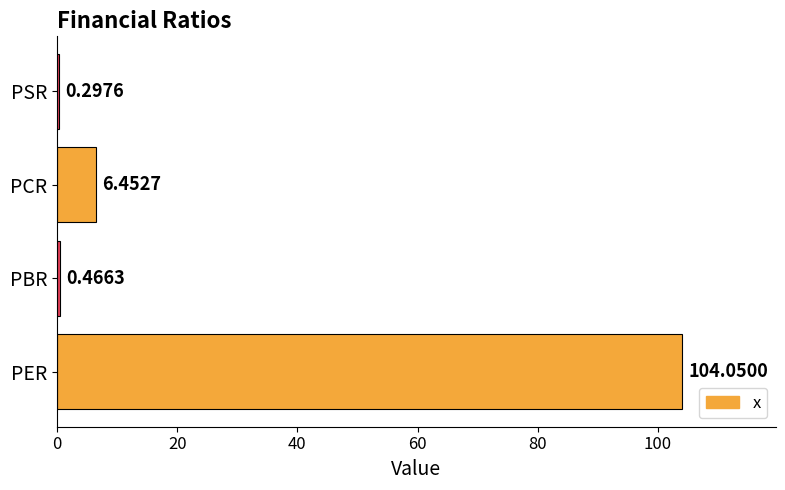

Which has a higher value, PBR or PCR?

PCR